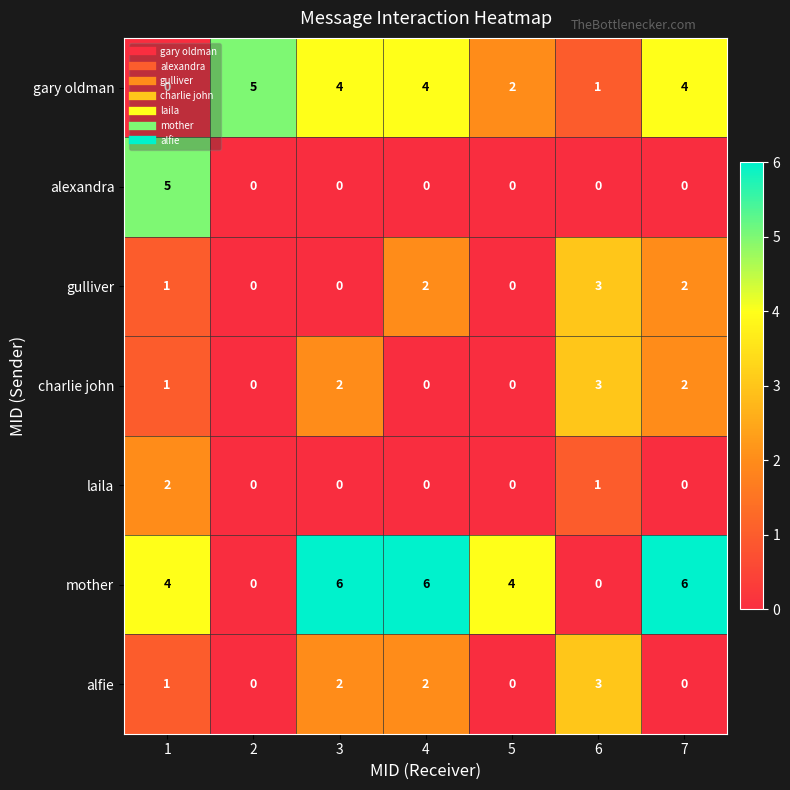

How many categories are shown in the chart?

7